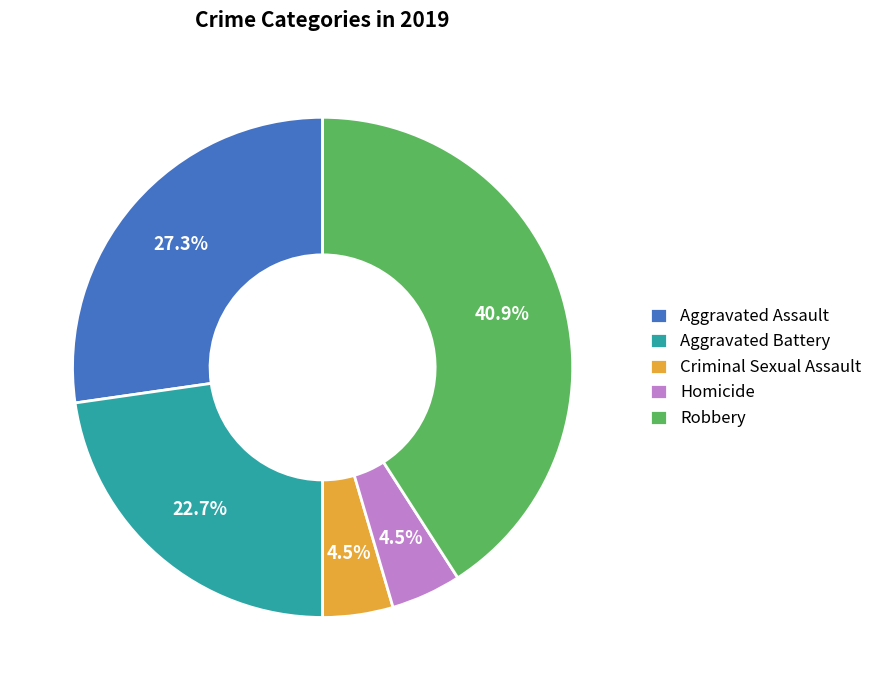

What percentage is NOT represented by Aggravated Battery?

77.3%